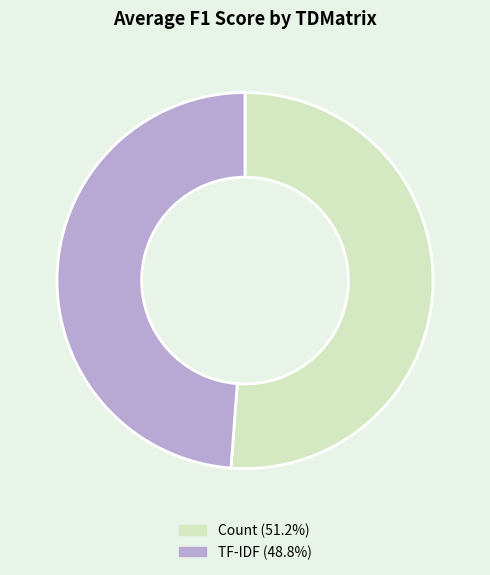

Do Count and TF-IDF together represent more than half of the pie?

Yes